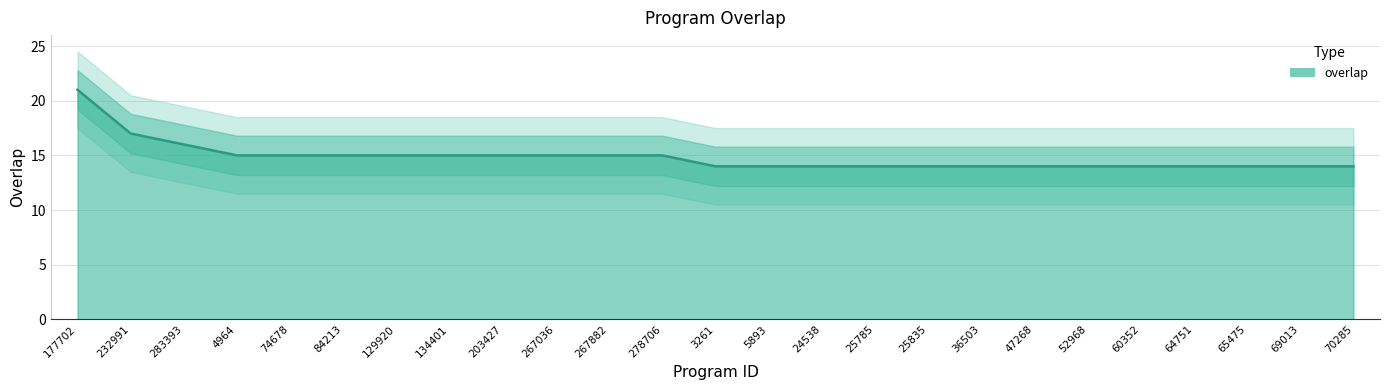

Is it true that the value at 232991 is 8?

False